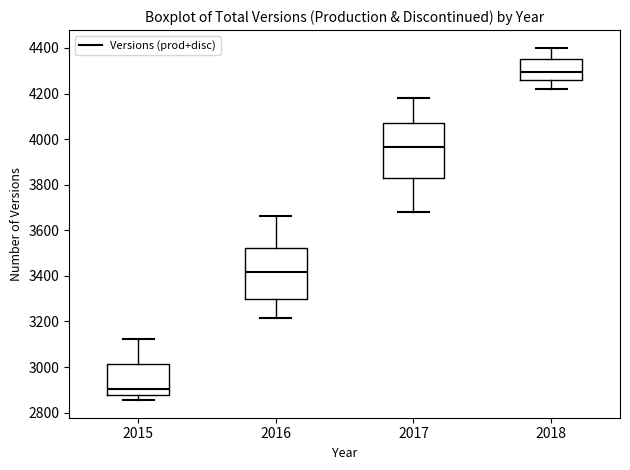

Which box's median line is the highest?

2018